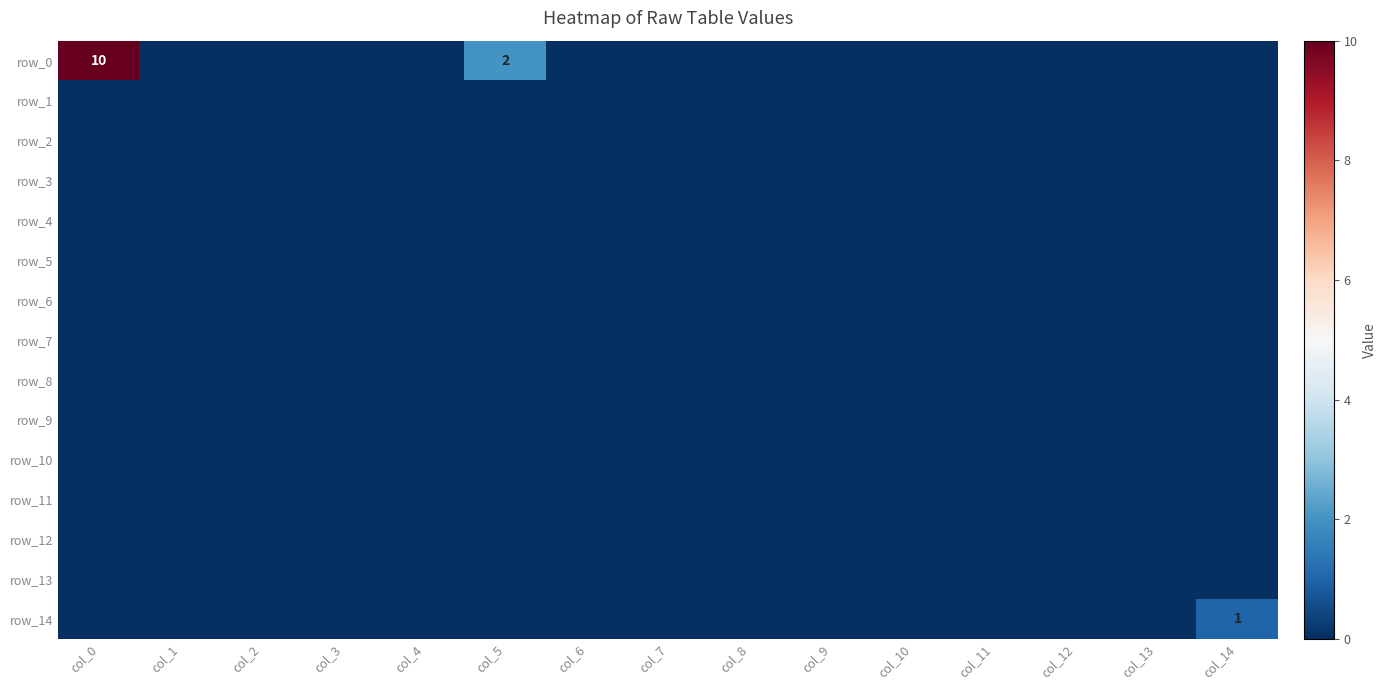

Reading left to right, list all the values displayed in this chart.

row_0: col_0=10	col_1=0	col_2=0	col_3=0	col_4=0	col_5=2	col_6=0	col_7=0	col_8=0	col_9=0	col_10=0	col_11=0	col_12=0	col_13=0	col_14=0
row_1: col_0=0	col_1=0	col_2=0	col_3=0	col_4=0	col_5=0	col_6=0	col_7=0	col_8=0	col_9=0	col_10=0	col_11=0	col_12=0	col_13=0	col_14=0
row_2: col_0=0	col_1=0	col_2=0	col_3=0	col_4=0	col_5=0	col_6=0	col_7=0	col_8=0	col_9=0	col_10=0	col_11=0	col_12=0	col_13=0	col_14=0
row_3: col_0=0	col_1=0	col_2=0	col_3=0	col_4=0	col_5=0	col_6=0	col_7=0	col_8=0	col_9=0	col_10=0	col_11=0	col_12=0	col_13=0	col_14=0
row_4: col_0=0	col_1=0	col_2=0	col_3=0	col_4=0	col_5=0	col_6=0	col_7=0	col_8=0	col_9=0	col_10=0	col_11=0	col_12=0	col_13=0	col_14=0
row_5: col_0=0	col_1=0	col_2=0	col_3=0	col_4=0	col_5=0	col_6=0	col_7=0	col_8=0	col_9=0	col_10=0	col_11=0	col_12=0	col_13=0	col_14=0
row_6: col_0=0	col_1=0	col_2=0	col_3=0	col_4=0	col_5=0	col_6=0	col_7=0	col_8=0	col_9=0	col_10=0	col_11=0	col_12=0	col_13=0	col_14=0
row_7: col_0=0	col_1=0	col_2=0	col_3=0	col_4=0	col_5=0	col_6=0	col_7=0	col_8=0	col_9=0	col_10=0	col_11=0	col_12=0	col_13=0	col_14=0
row_8: col_0=0	col_1=0	col_2=0	col_3=0	col_4=0	col_5=0	col_6=0	col_7=0	col_8=0	col_9=0	col_10=0	col_11=0	col_12=0	col_13=0	col_14=0
row_9: col_0=0	col_1=0	col_2=0	col_3=0	col_4=0	col_5=0	col_6=0	col_7=0	col_8=0	col_9=0	col_10=0	col_11=0	col_12=0	col_13=0	col_14=0
row_10: col_0=0	col_1=0	col_2=0	col_3=0	col_4=0	col_5=0	col_6=0	col_7=0	col_8=0	col_9=0	col_10=0	col_11=0	col_12=0	col_13=0	col_14=0
row_11: col_0=0	col_1=0	col_2=0	col_3=0	col_4=0	col_5=0	col_6=0	col_7=0	col_8=0	col_9=0	col_10=0	col_11=0	col_12=0	col_13=0	col_14=0
row_12: col_0=0	col_1=0	col_2=0	col_3=0	col_4=0	col_5=0	col_6=0	col_7=0	col_8=0	col_9=0	col_10=0	col_11=0	col_12=0	col_13=0	col_14=0
row_13: col_0=0	col_1=0	col_2=0	col_3=0	col_4=0	col_5=0	col_6=0	col_7=0	col_8=0	col_9=0	col_10=0	col_11=0	col_12=0	col_13=0	col_14=0
row_14: col_0=0	col_1=0	col_2=0	col_3=0	col_4=0	col_5=0	col_6=0	col_7=0	col_8=0	col_9=0	col_10=0	col_11=0	col_12=0	col_13=0	col_14=1